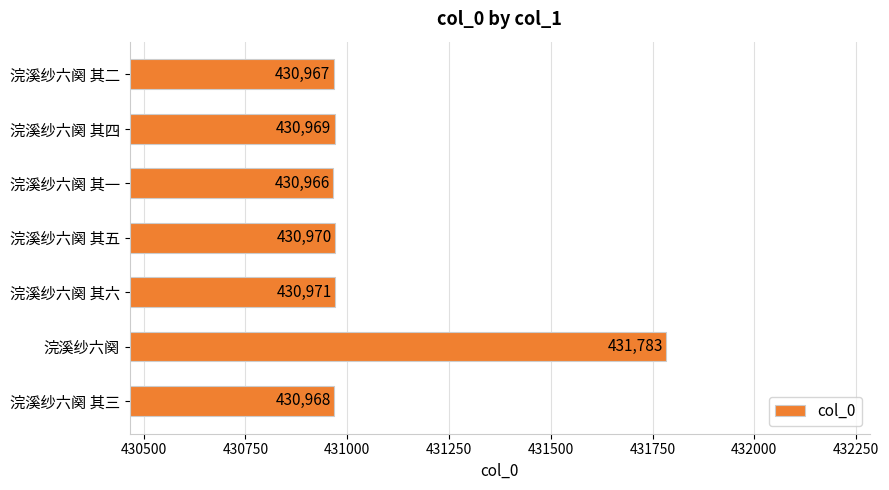

What is the sum of all values?

3017594